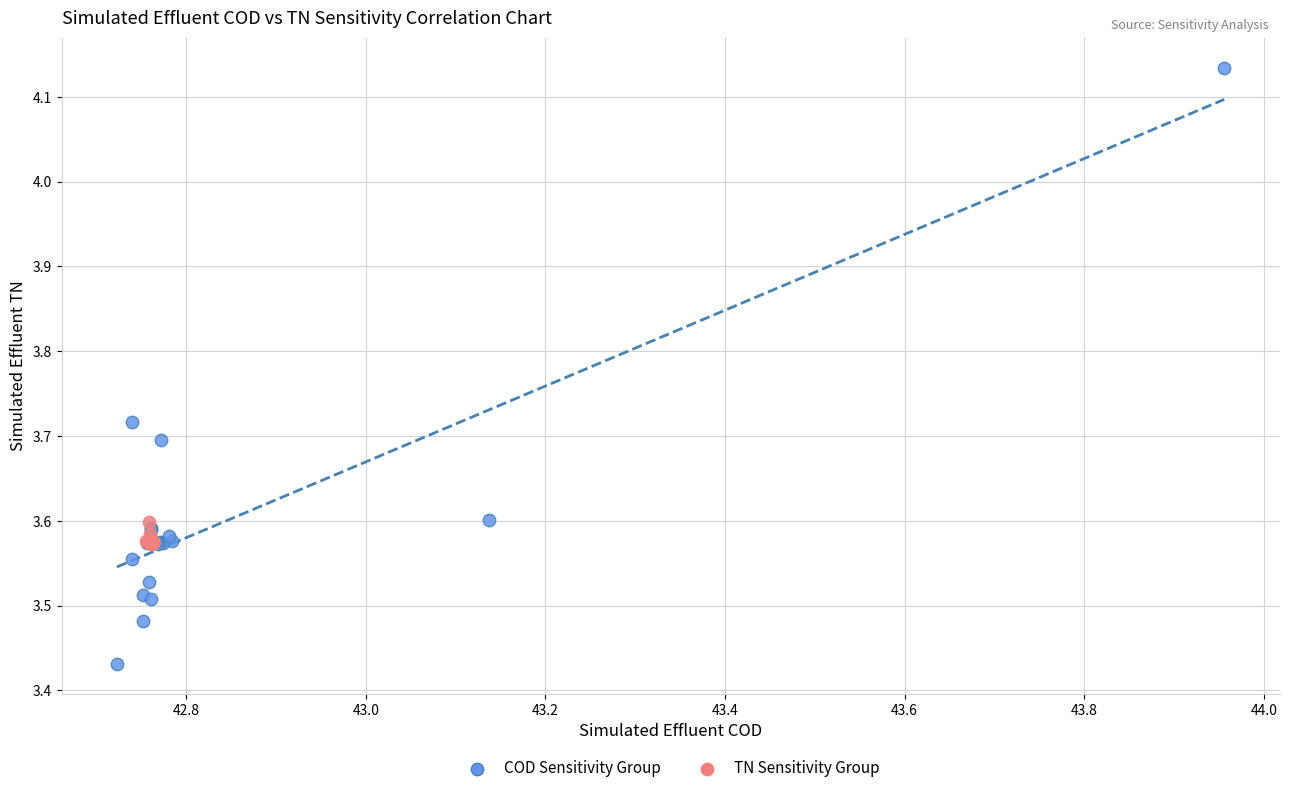

Which series has the largest Y range (max minus min)?

COD Sensitivity Group